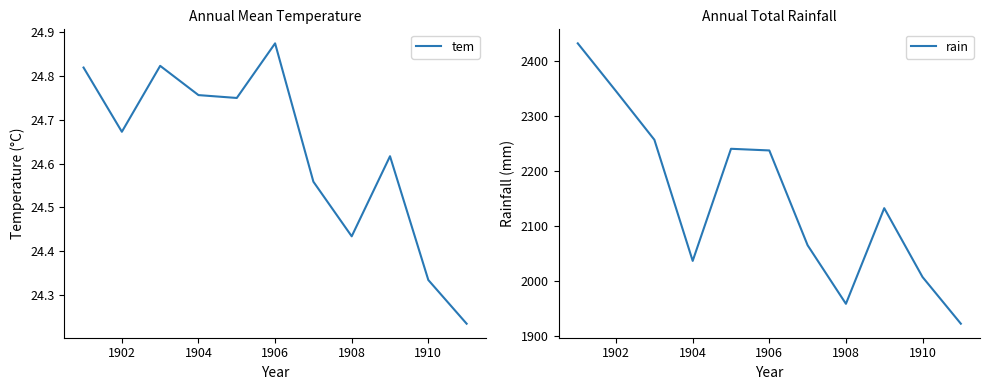

What are all the series names shown in the legend?

tem, rain